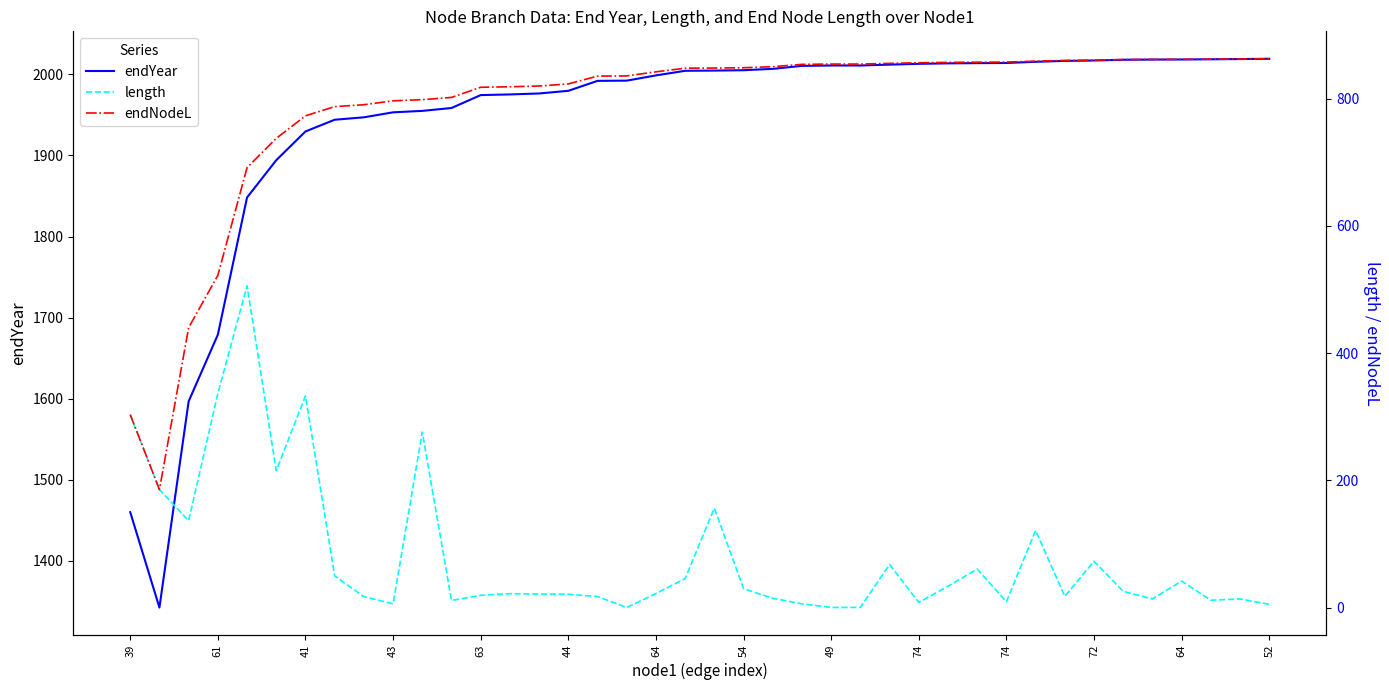

Reading right to left, extract all data points from this chart.

endYear: 2019.2	2018.9	2018.6	2018.4	2018.2	2018.0	2017.1	2016.6	2015.5	2014.0	2013.9	2013.6	2013.0	2012.0	2010.9	2010.9	2010.5	2006.8	2005.1	2004.7	2004.4	1998.7	1992.3	1992.0	1979.7	1976.4	1975.2	1974.4	1958.5	1955.0	1953.2	1947.0	1944.0	1929.6	1894.1	1848.2	1678.9	1596.7	1342.3	1460.0
length: 5.4	13.8	11.8	41.9	13.8	25.7	73.1	17.9	121.4	9.4	60.7	33.9	8.3	68.0	0.5	0.5	6.1	14.8	29.9	156.5	45.9	22.3	0.3	17.6	21.2	21.5	22.1	19.5	11.5	276.1	6.1	17.5	49.9	332.9	215.3	505.9	336.6	136.7	185.8	303.4
endNodeL: 862.7	862.3	862.0	861.8	861.7	861.5	860.5	860.1	859.0	857.5	857.3	857.0	856.5	855.5	854.4	854.4	853.9	850.2	848.6	848.1	847.9	842.2	835.7	835.4	823.1	819.9	818.7	817.9	801.9	798.4	796.6	790.5	787.5	773.0	737.6	691.6	522.3	440.1	185.8	303.4